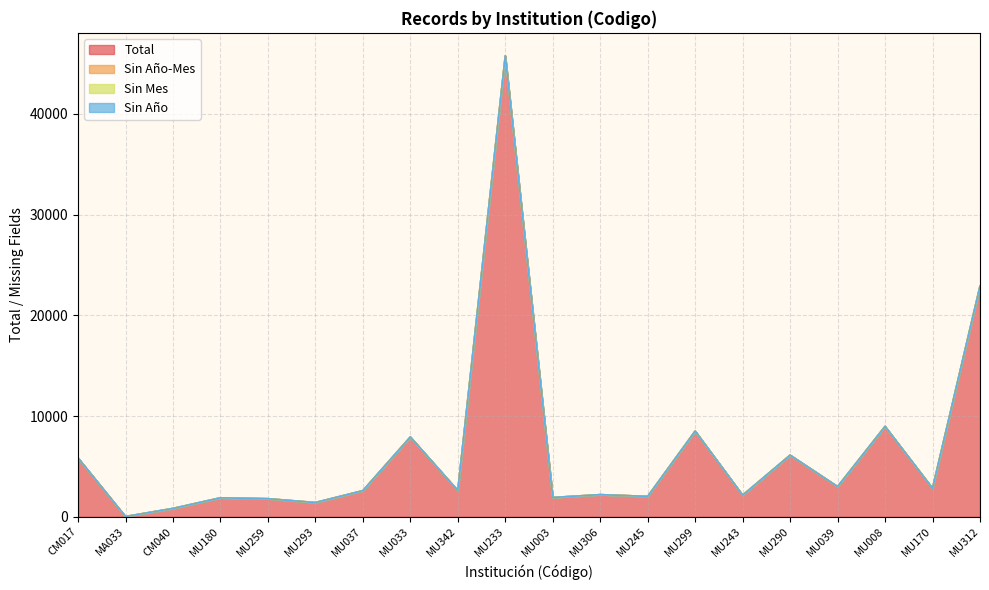

Count the number of data series in this chart.

4